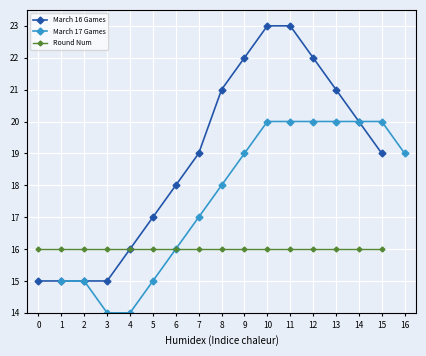

True or false: March 16 Games has more than 2 points higher than both neighbors.

False